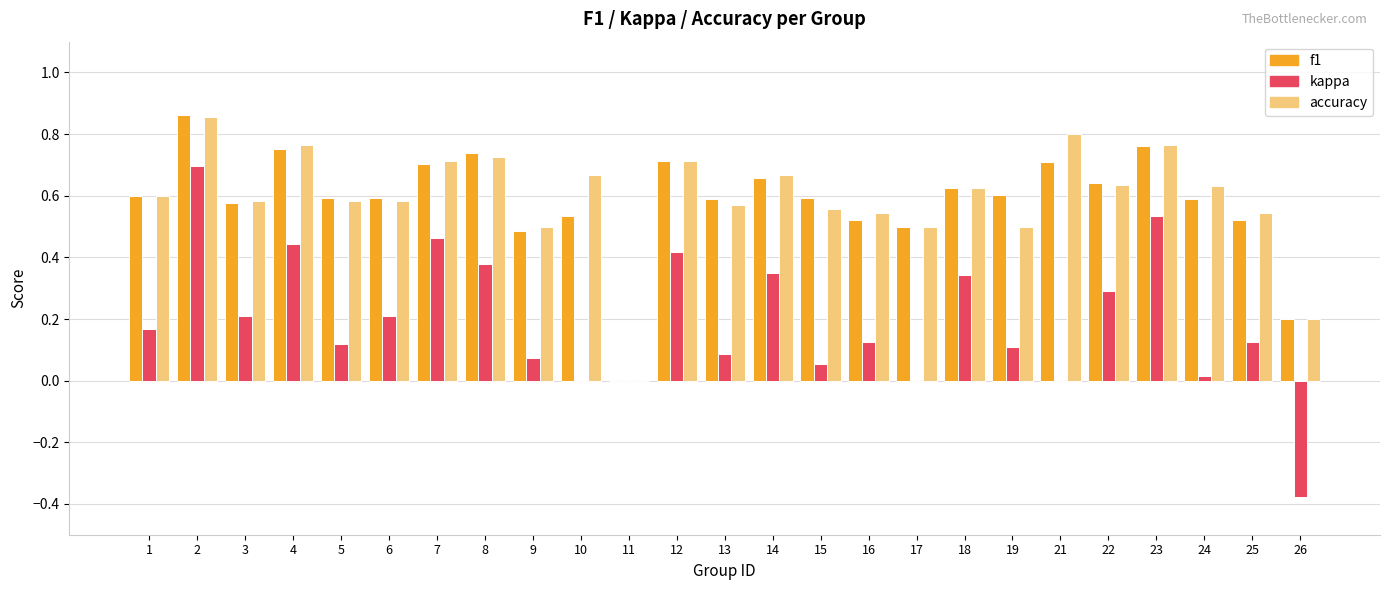

Which series has the widest spread of values?

kappa